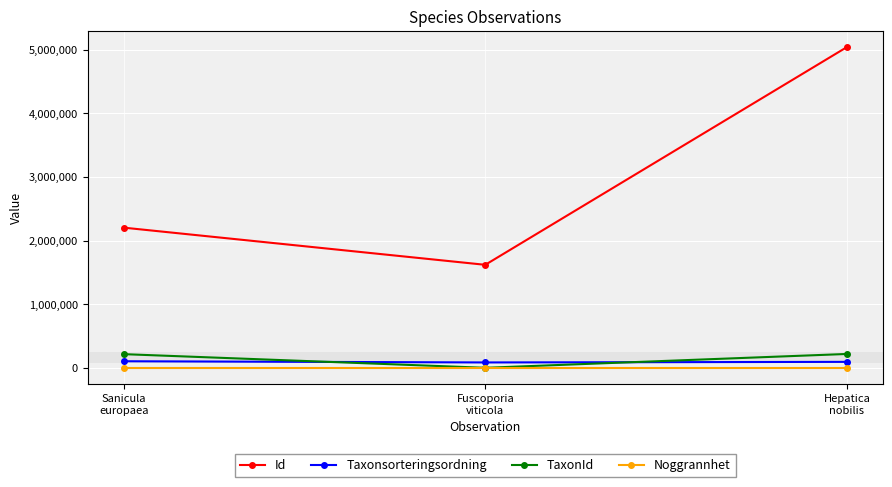

What is the spread (max minus min) of values at Hepatica
nobilis?

5038492